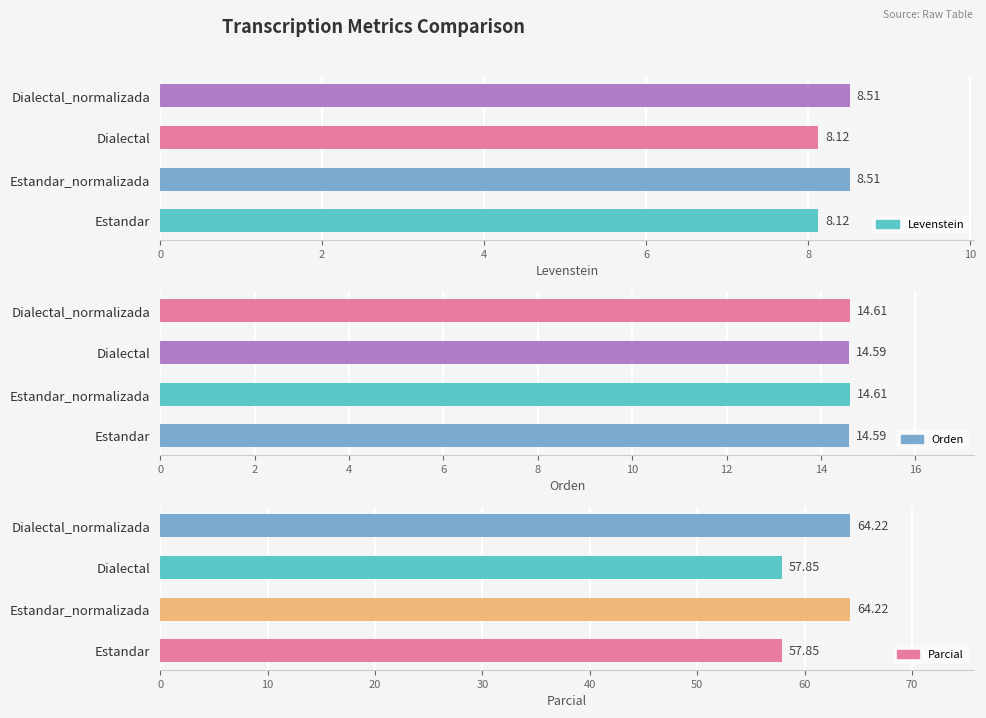

What is the sum of the Orden values at Dialectal_normalizada and Dialectal?

29.2